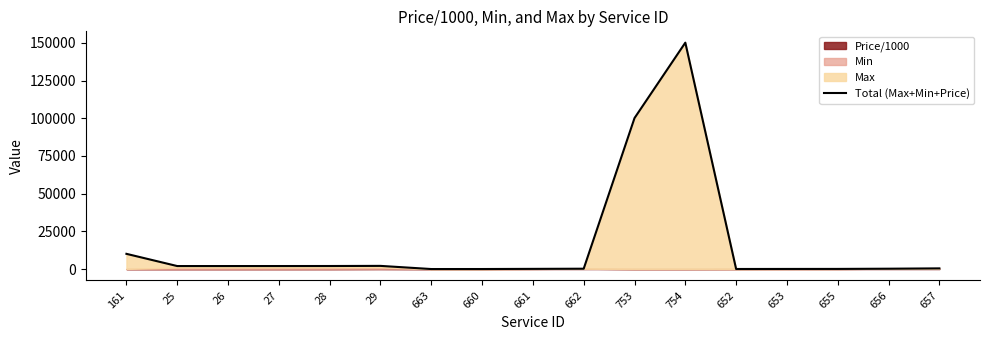

What is the smallest value displayed?

22.0